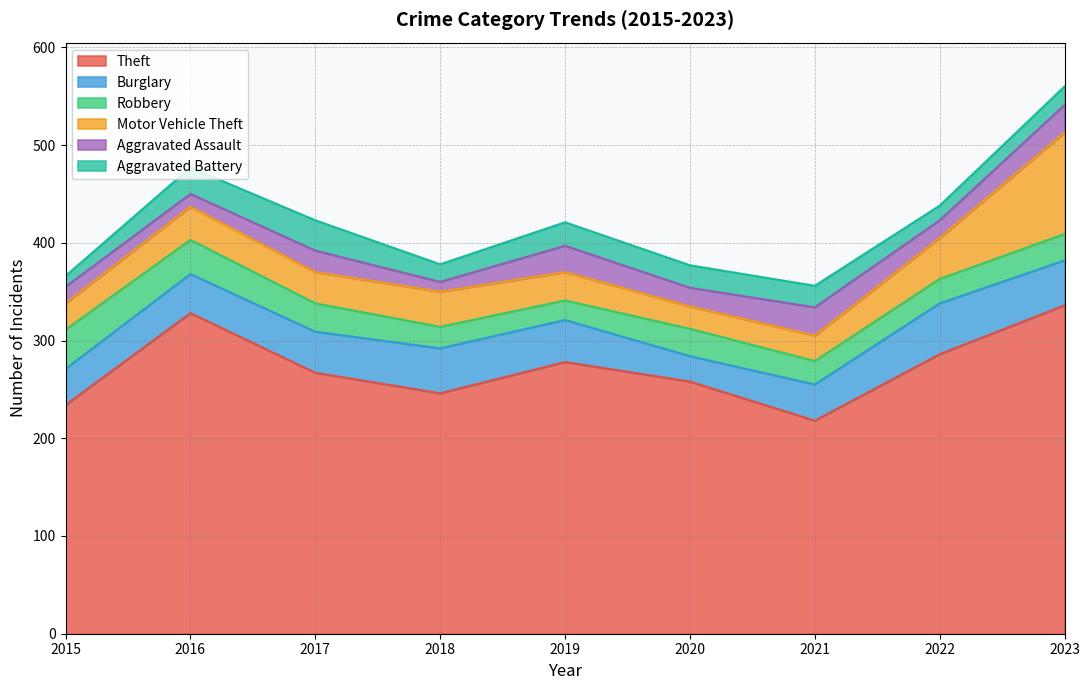

What is the total value across all series at 2023?

560